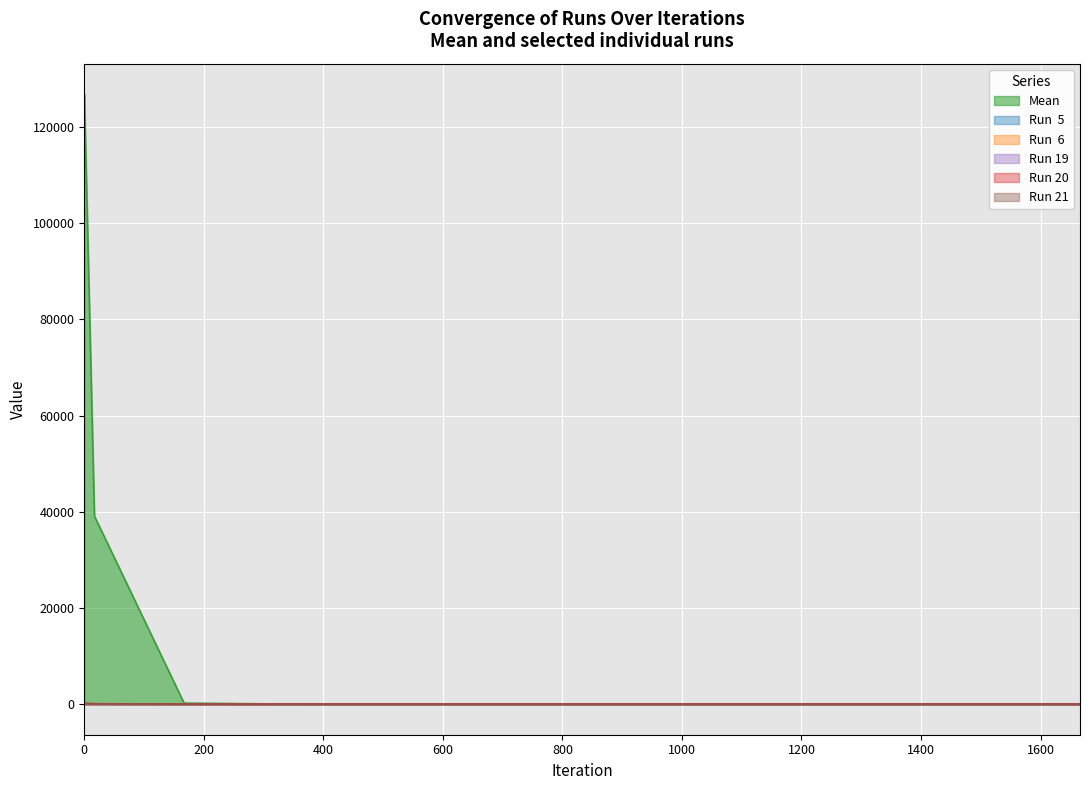

True or false: Run 19 has a value of 206.7 at 0.

False